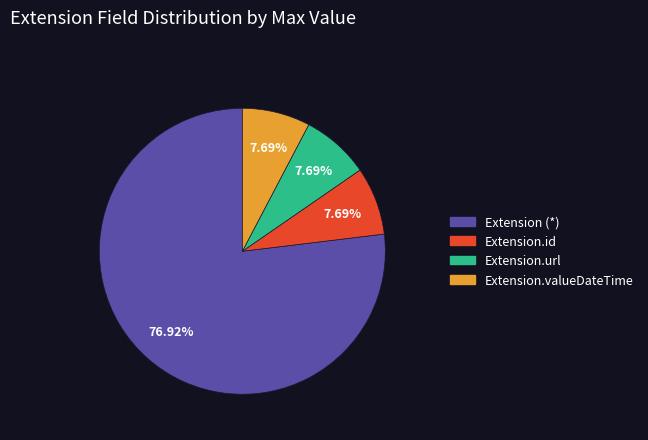

Does any single category account for the majority?

Yes